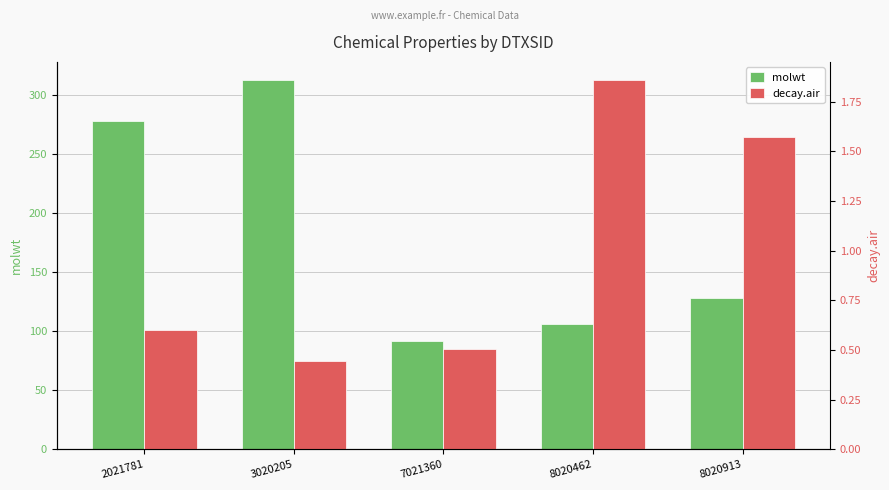

At which category is the sum across all series the highest?

3020205